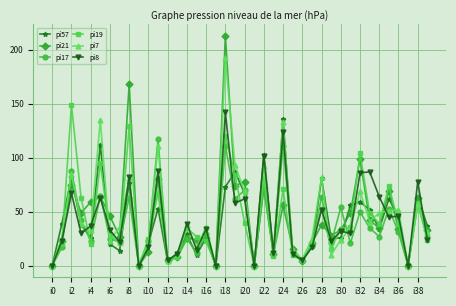

Which series has the widest spread of values?

pi21